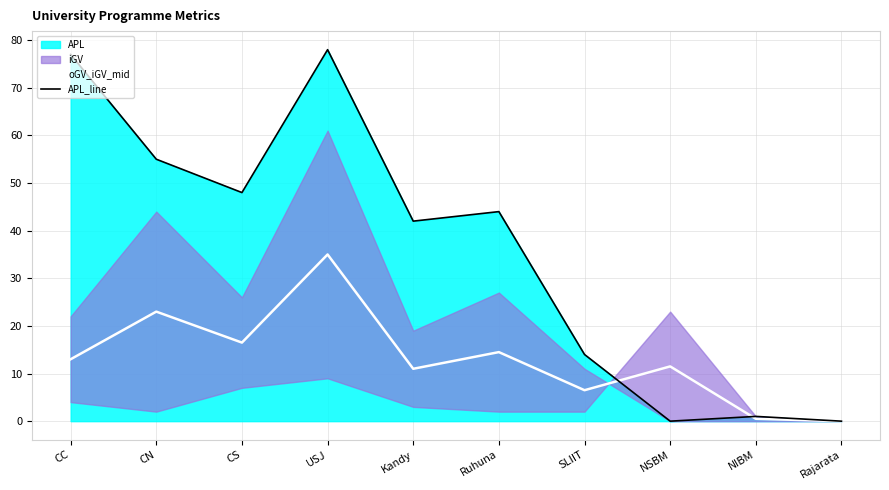

At which category is the sum across all series the highest?

USJ